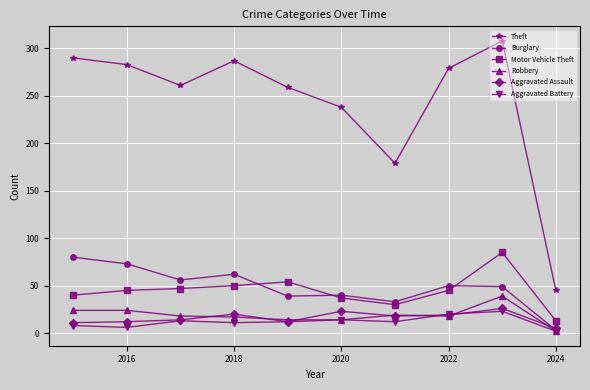

What is the greatest value displayed?

308